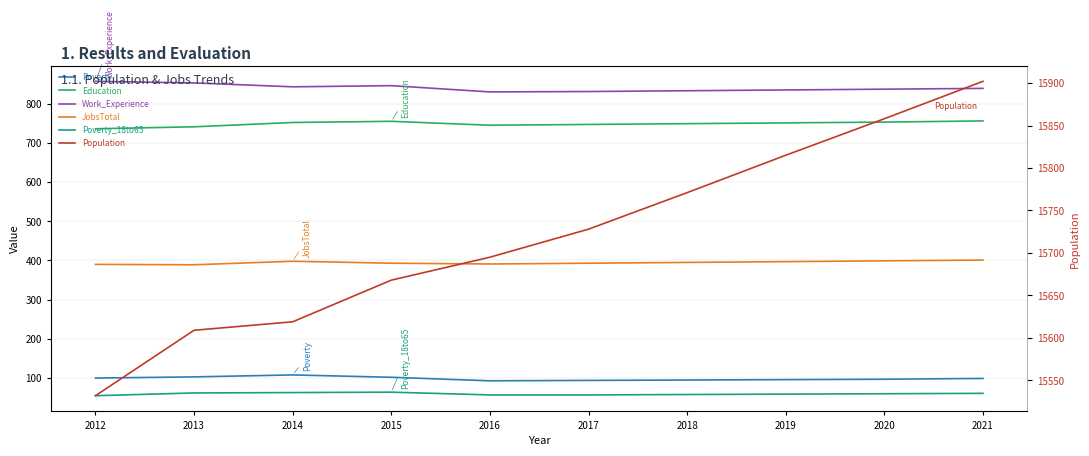

Is the value of JobsTotal at 2020 greater than the value of Poverty at 2017?

Yes